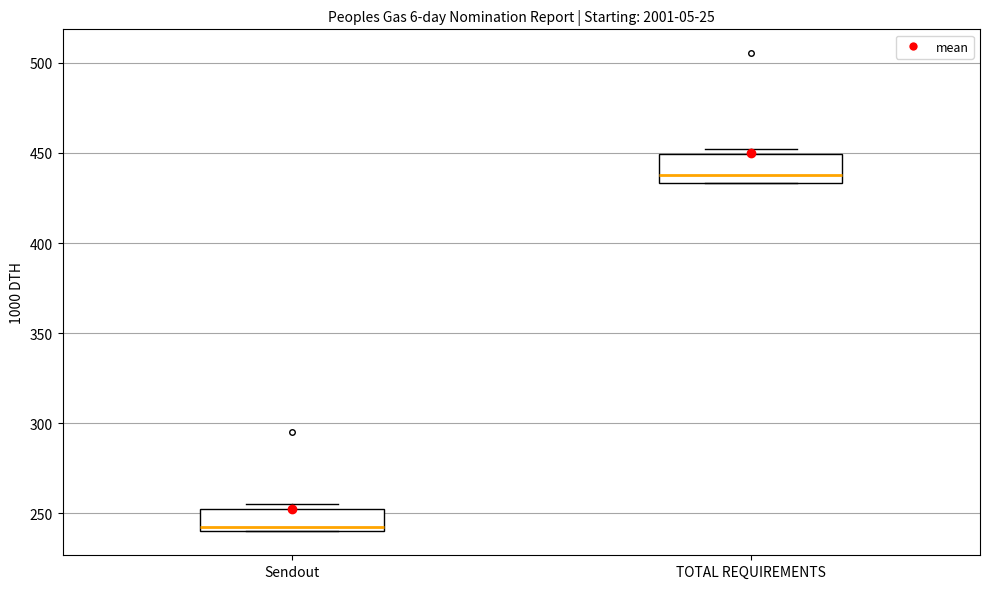

Reading left to right, transcribe this box plot: for each box, give where its median line is, the range the box spans, and where its two whiskers end, as read against the y-axis. The values are not printed on the chart, so give them approximately, as read against the axis.

Sendout: median 245, box 240 to 255, whiskers 240 to 255 (just above the box's upper edge)
TOTAL REQUIREMENTS: median 440, box 435 to 450, whiskers 435 to 450 (just above the box's upper edge)